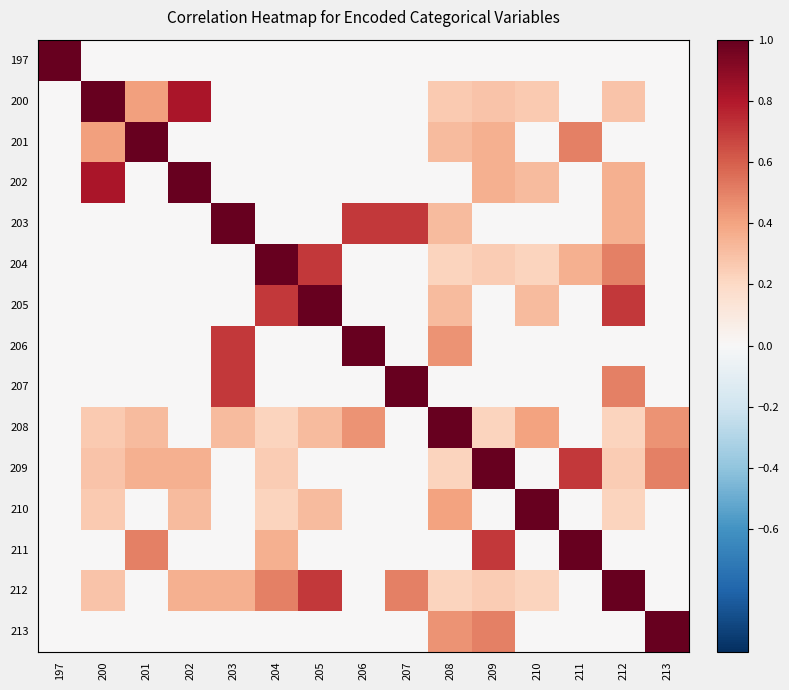

Which series has the largest total across all categories?

212